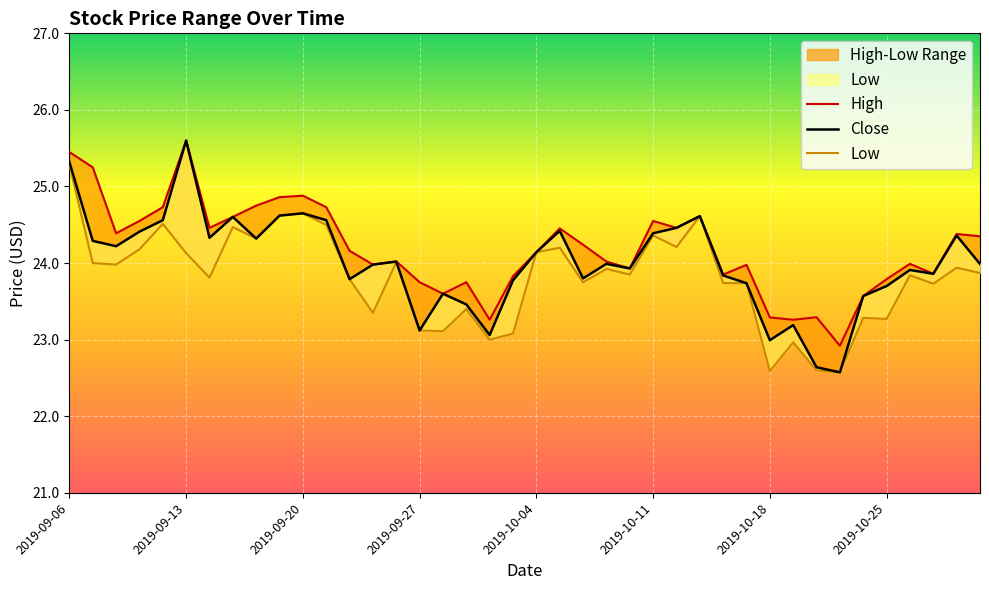

Is this an area chart (filled region under the line)?

No